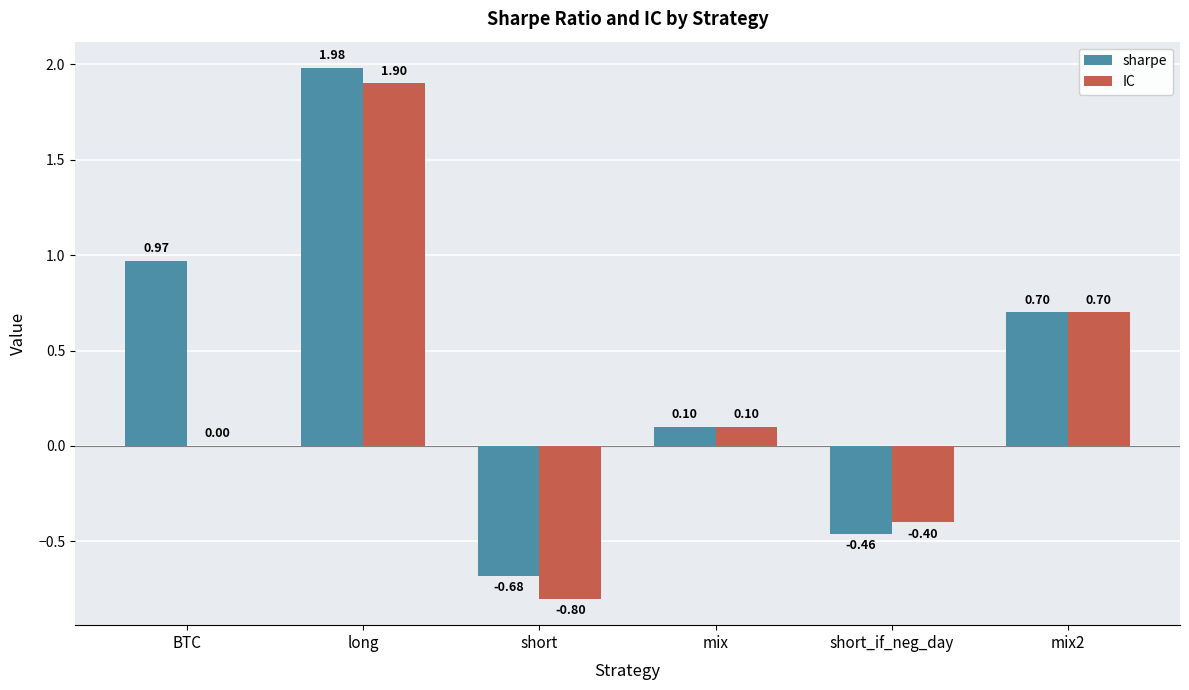

What are all the series names shown in the legend?

sharpe, IC